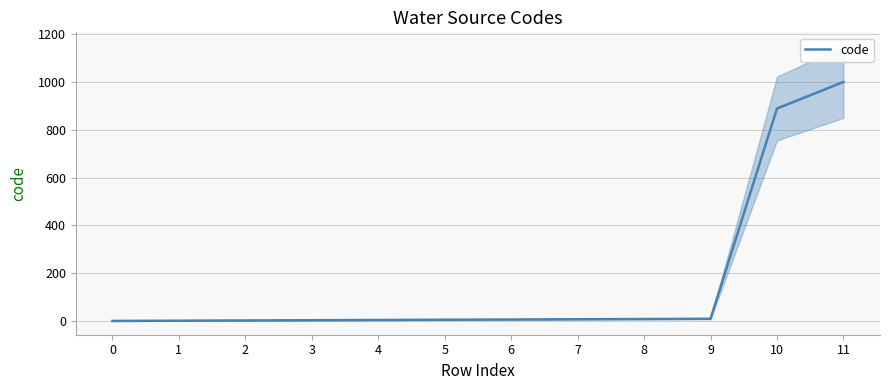

The value at 9 is 10. True or false?

True